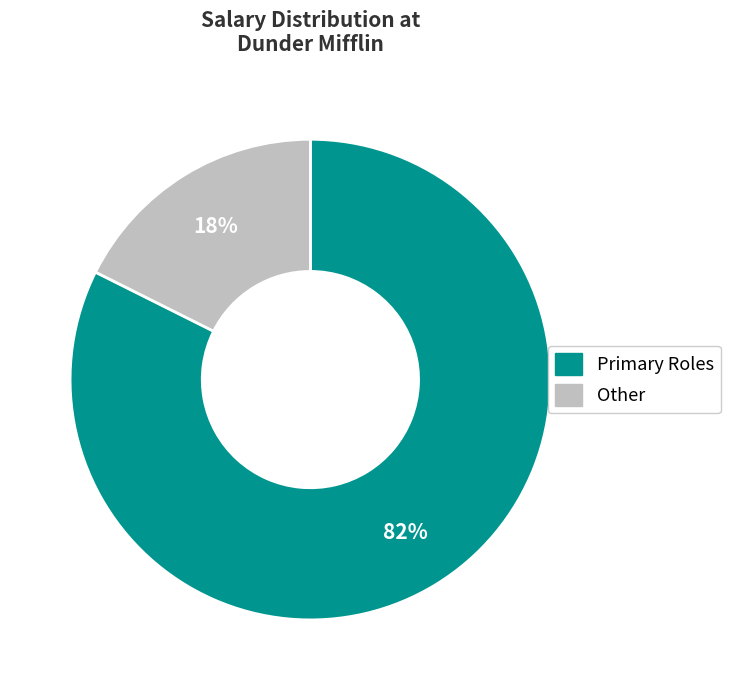

Is there any slice that represents more than half of the pie?

Yes